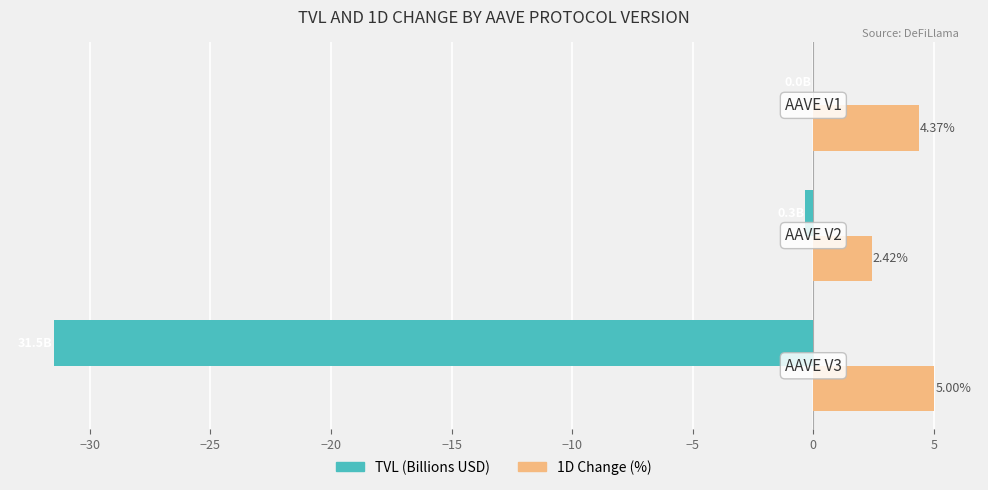

What is the maximum value for 1D Change (%)?

5.0